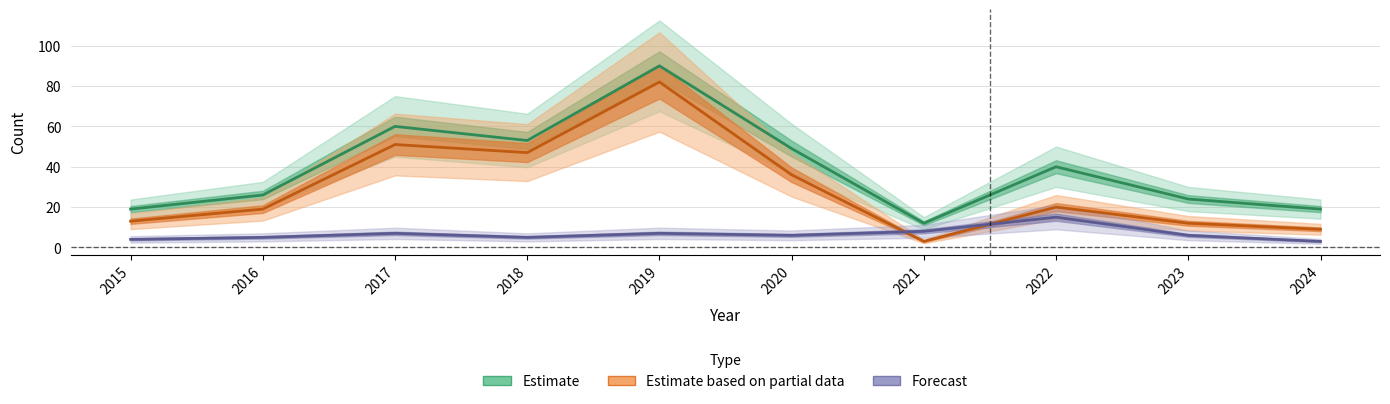

What is the minimum value for Estimate?

12